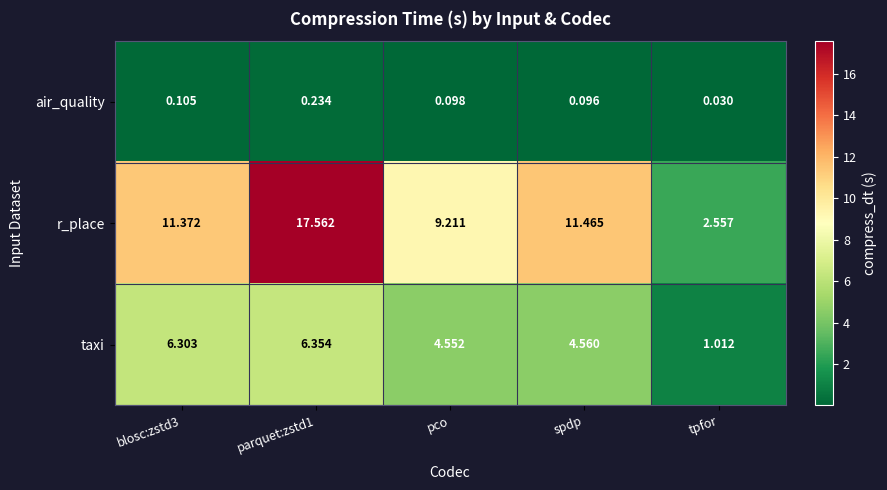

Between parquet:zstd1 and tpfor, which series saw the biggest shift?

r_place